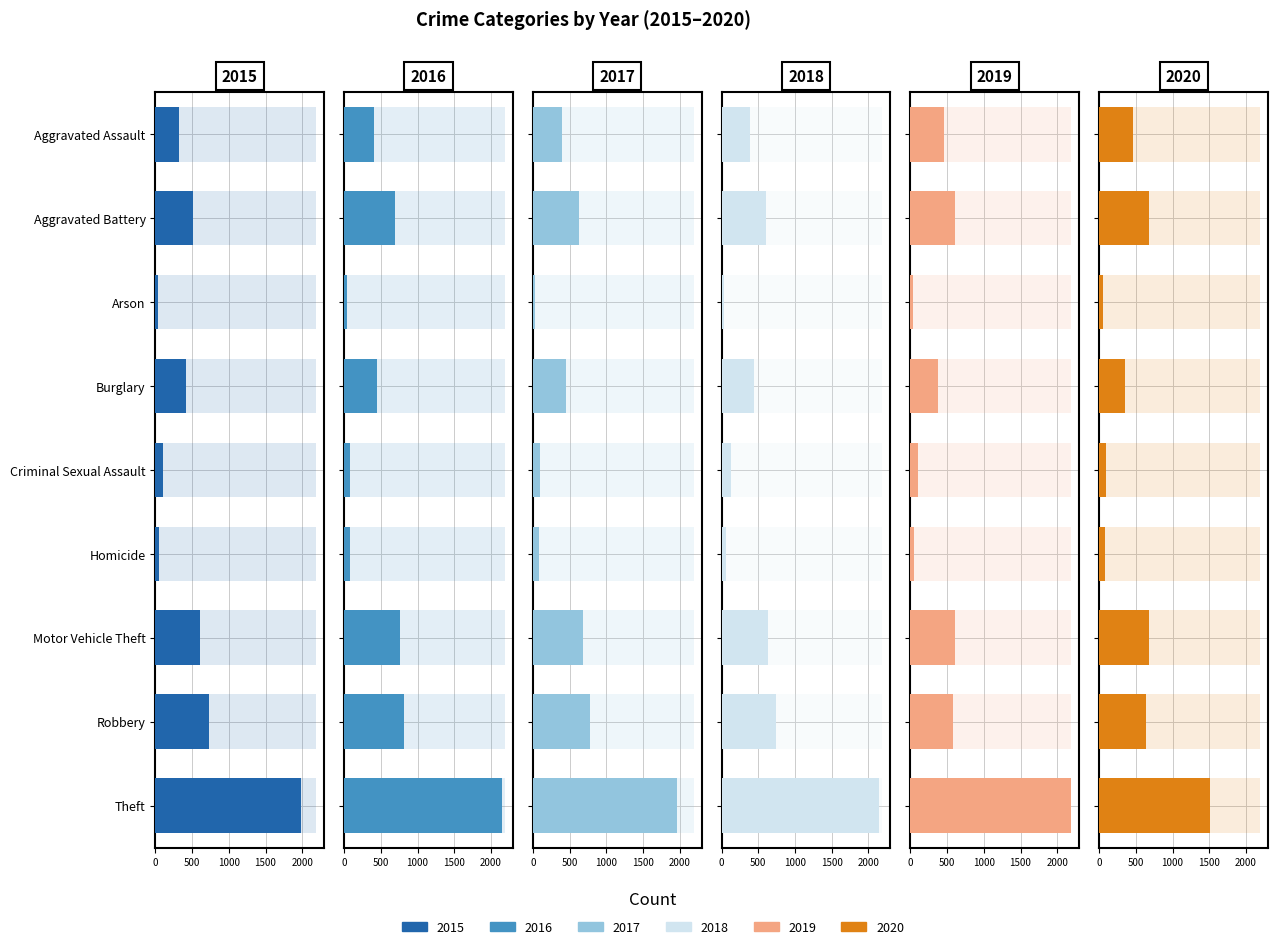

At which label does 2019 first exceed 452?

Aggravated Battery